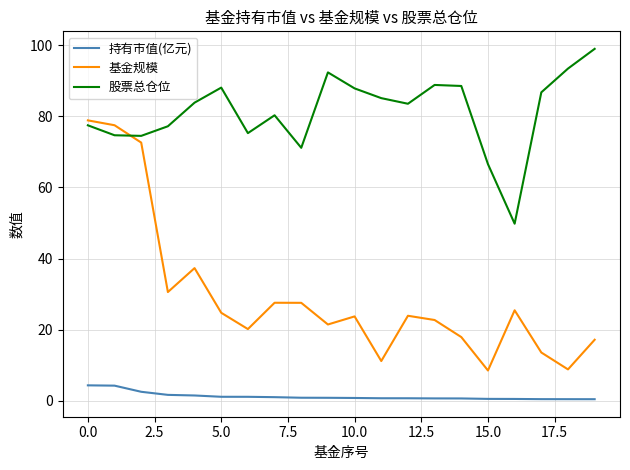

How many lines are shown in the chart?

3